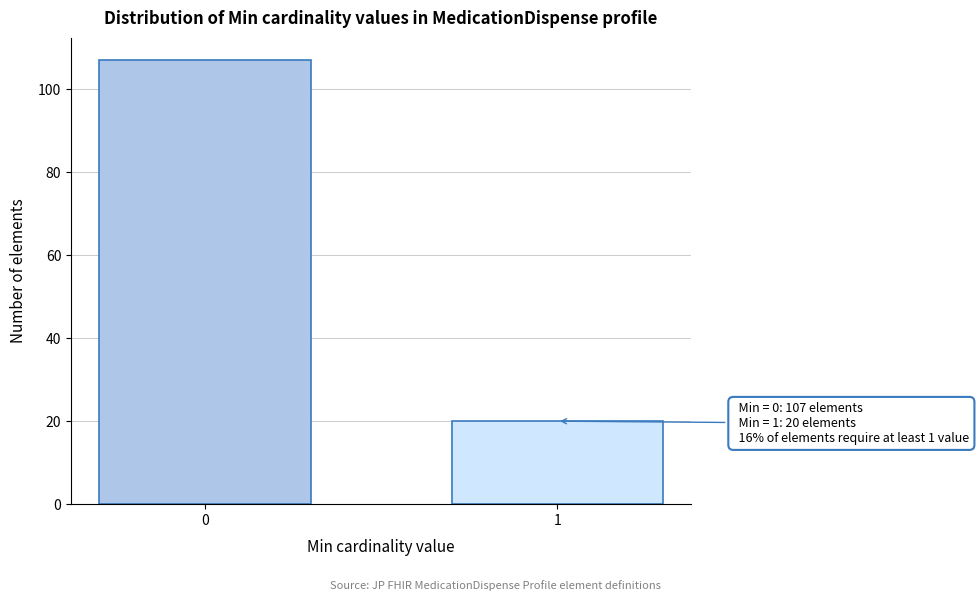

Reading right to left, transcribe all the data shown in this chart.

20	107